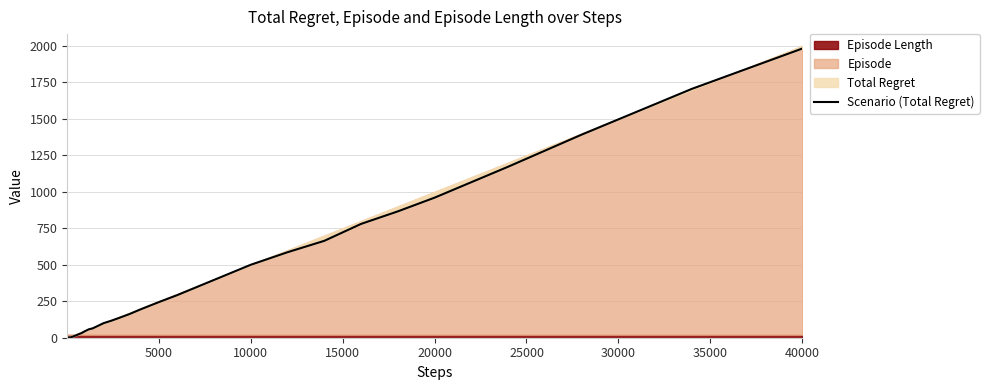

What is the sum of all values?

12696